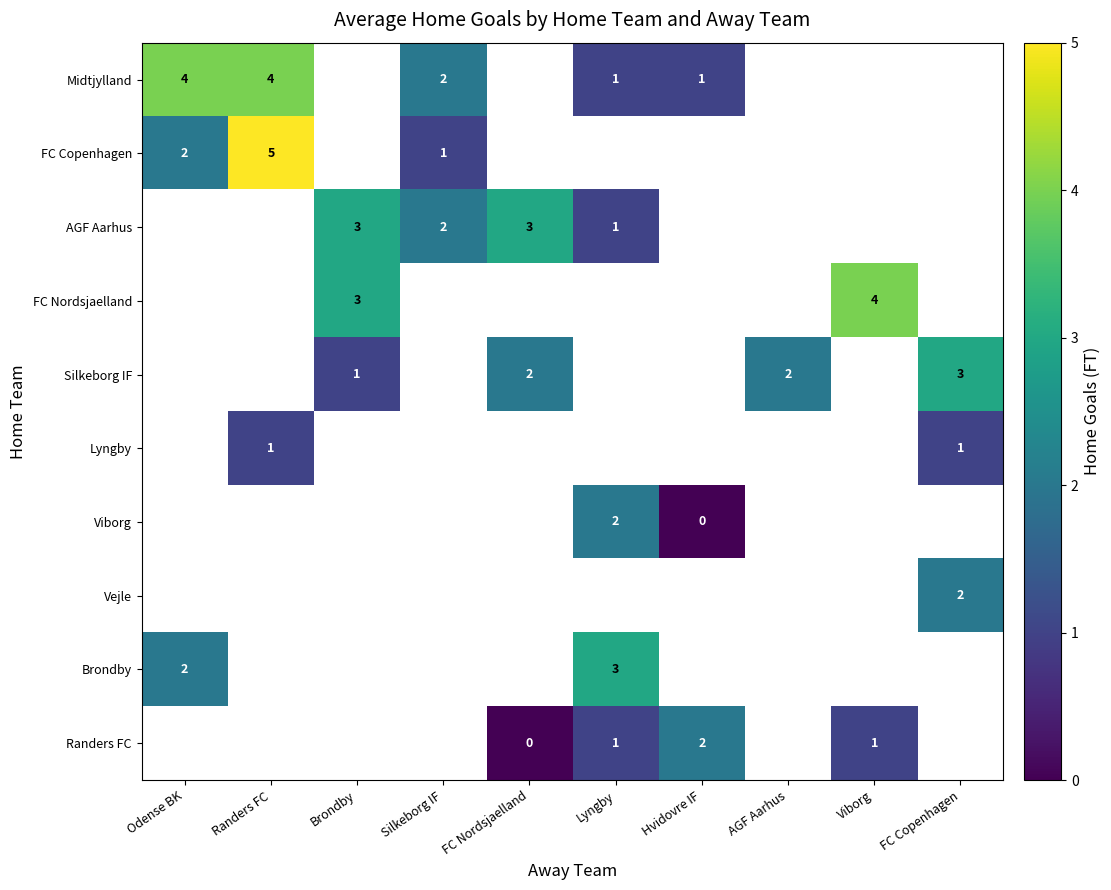

At which category does the chart reach its minimum across all series?

Hvidovre IF